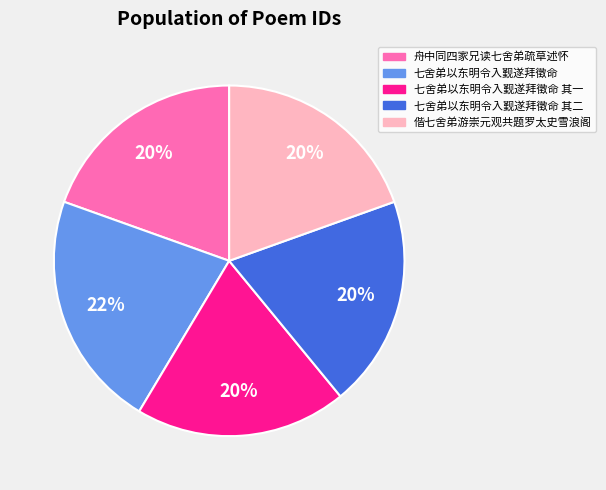

Does any single category account for the majority?

No